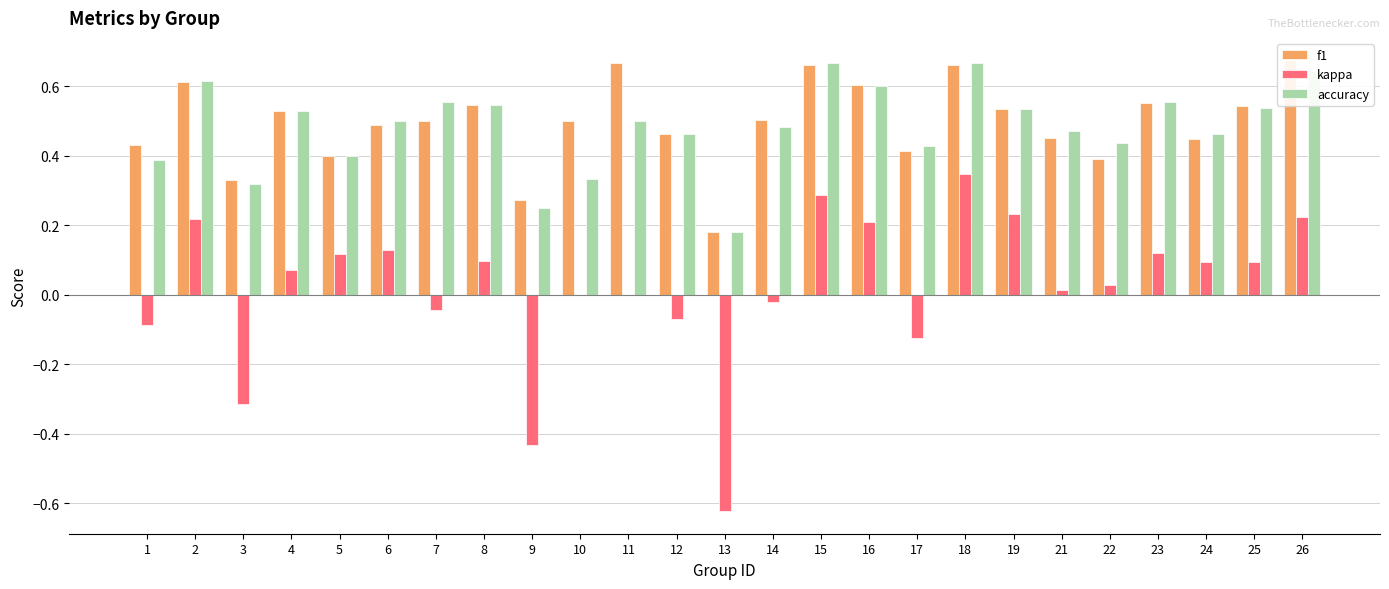

What is the spread (max minus min) of values at 2?

0.4